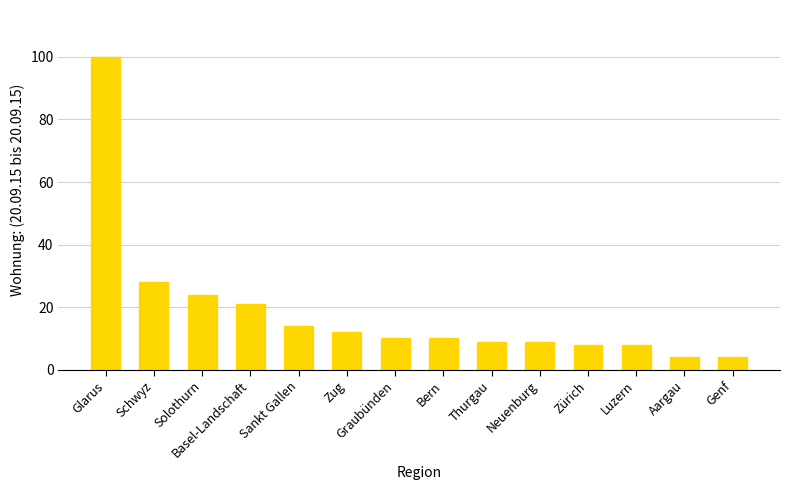

What is the sum of the values at Schwyz and Solothurn?

52